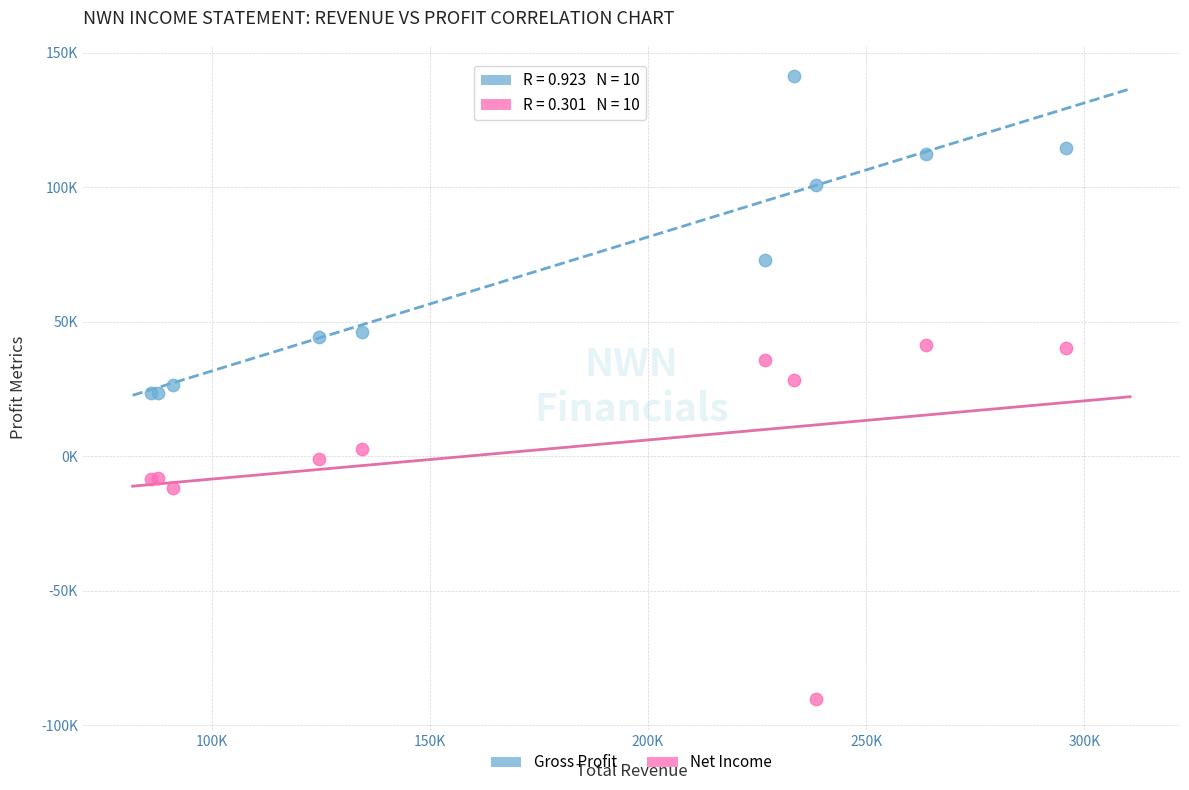

Which series has the largest Y range (max minus min)?

Net Income